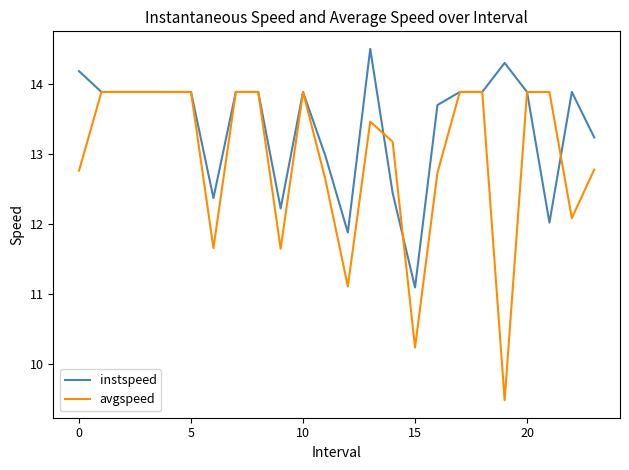

What is the sum of all avgspeed values?

310.5